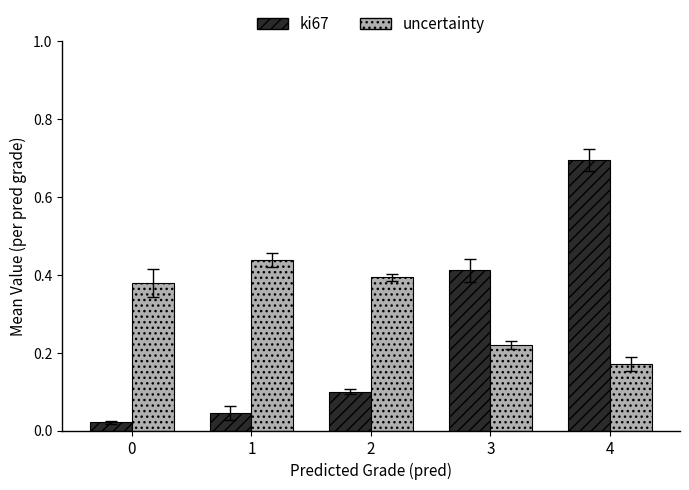

What is the sum of all uncertainty values?

1.6